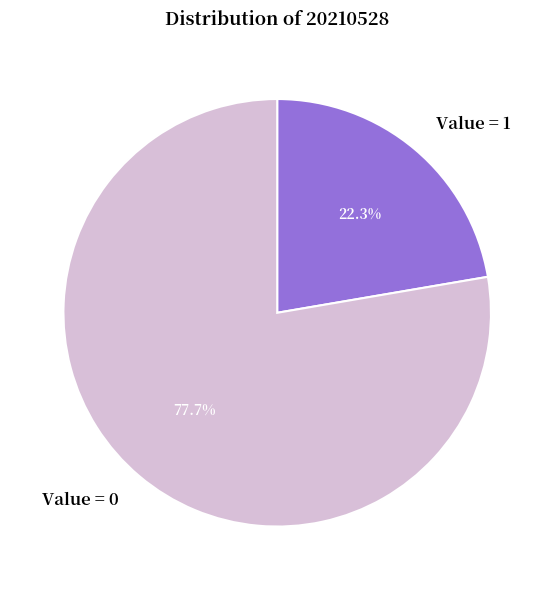

To the nearest percent, what is the difference between the Value = 1 and Value = 0 slice percentages?

55%